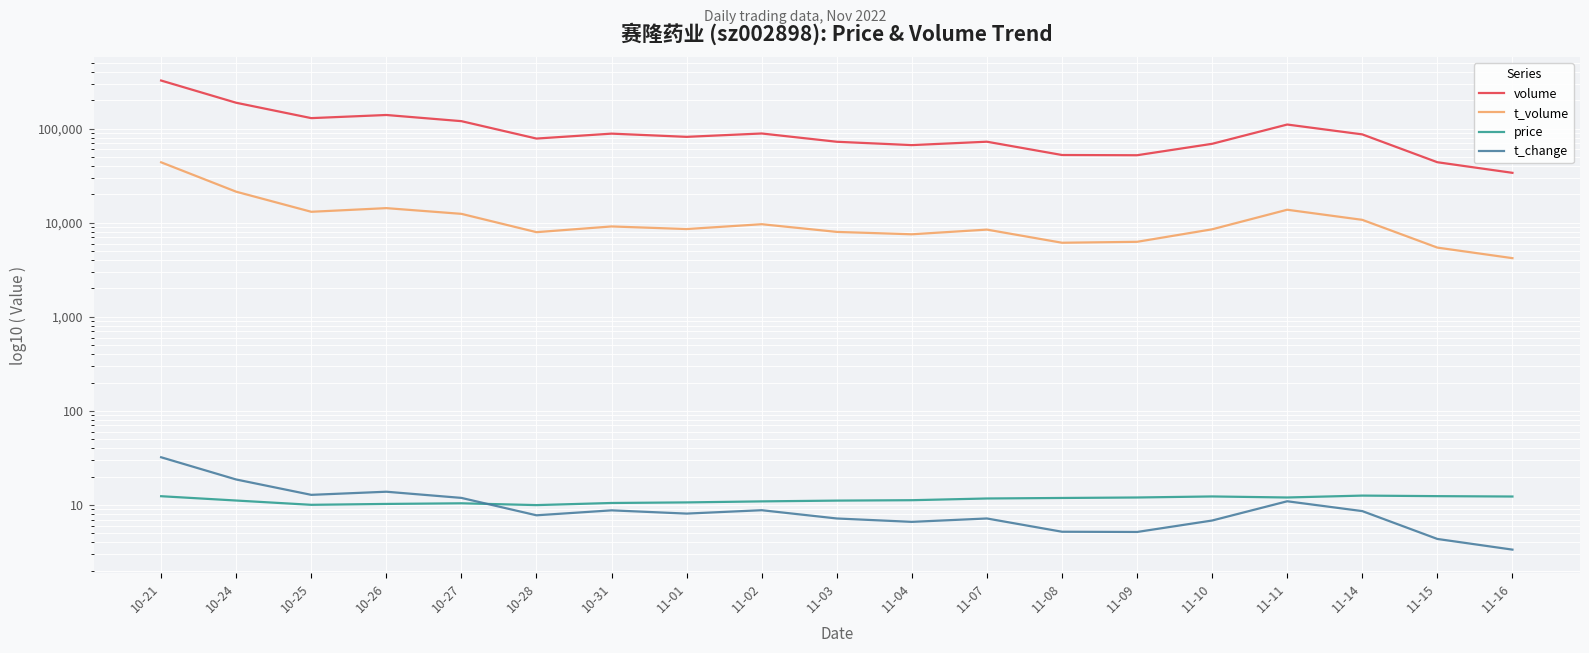

Reading left to right, list all the values displayed in this chart.

volume: 10-21=324351.0	10-24=188230.0	10-25=129236.0	10-26=139541.0	10-27=119994.0	10-28=78371.0	10-31=88424.0	11-01=81733.0	11-02=88739.0	11-03=72475.0	11-04=66782.0	11-07=72555.0	11-08=52401.0	11-09=52116.0	11-10=68930.0	11-11=110495.0	11-14=86809.0	11-15=43914.0	11-16=33878.0
t_volume: 10-21=43831.0	10-24=21346.0	10-25=13057.0	10-26=14281.0	10-27=12414.0	10-28=7929.0	10-31=9122.0	11-01=8558.0	11-02=9635.0	11-03=7981.0	11-04=7529.0	11-07=8442.0	11-08=6120.0	11-09=6262.0	11-10=8507.0	11-11=13729.0	11-14=10721.0	11-15=5435.0	11-16=4198.0
price: 10-21=12.4	10-24=11.1	10-25=10.0	10-26=10.2	10-27=10.4	10-28=10.0	10-31=10.5	11-01=10.6	11-02=10.9	11-03=11.1	11-04=11.2	11-07=11.7	11-08=11.9	11-09=12.0	11-10=12.3	11-11=12.0	11-14=12.6	11-15=12.4	11-16=12.3
t_change: 10-21=32.1	10-24=18.6	10-25=12.8	10-26=13.8	10-27=11.9	10-28=7.8	10-31=8.8	11-01=8.1	11-02=8.8	11-03=7.2	11-04=6.6	11-07=7.2	11-08=5.2	11-09=5.2	11-10=6.8	11-11=10.9	11-14=8.6	11-15=4.3	11-16=3.4